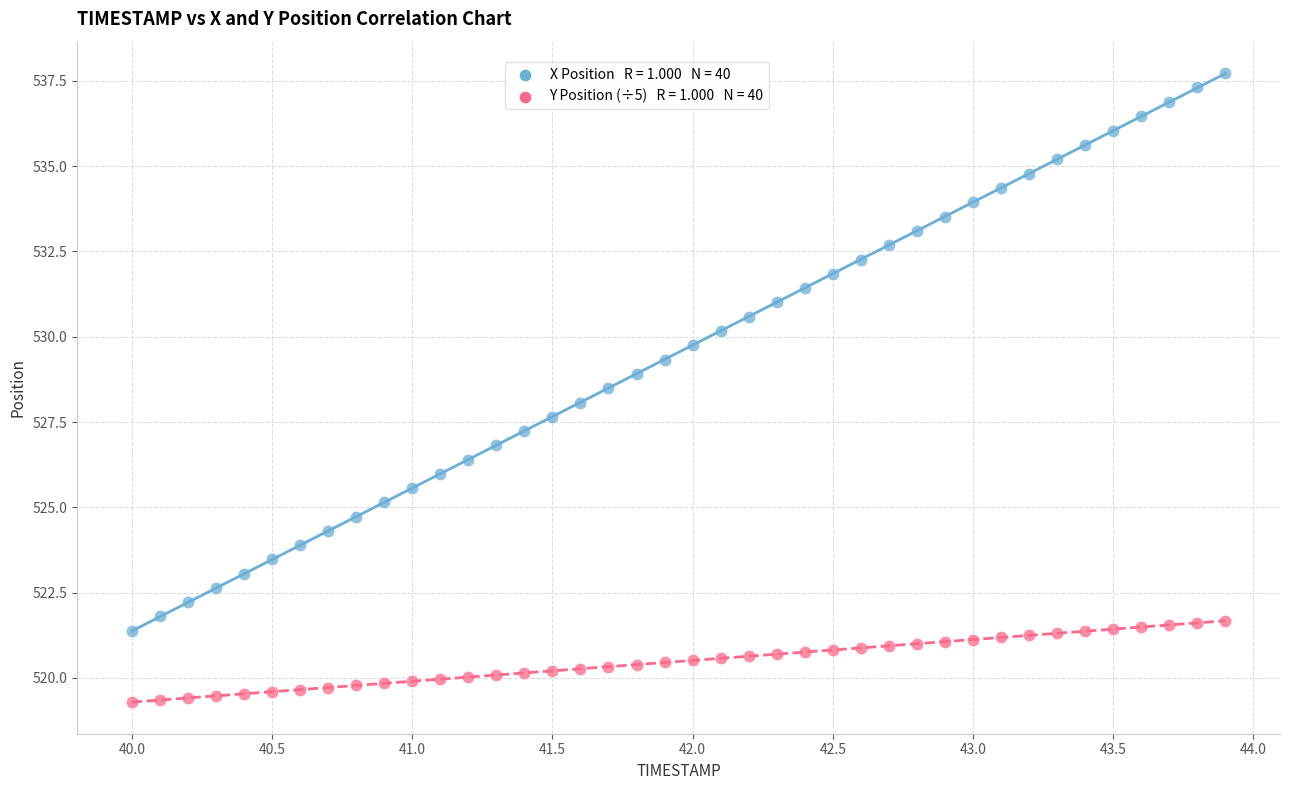

Across all data points, what is the range of Y values (max minus min)?

18.4